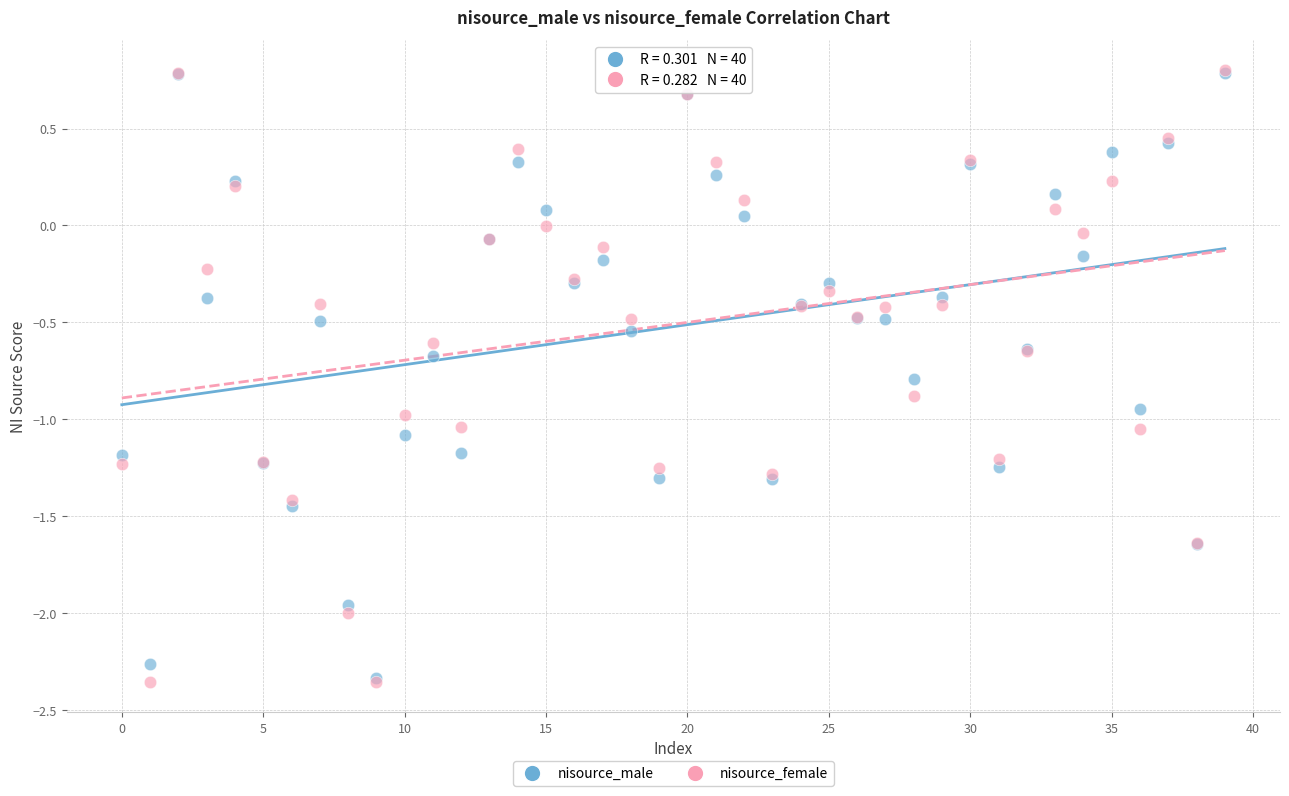

What are all the series names shown in the legend?

nisource_male, nisource_female